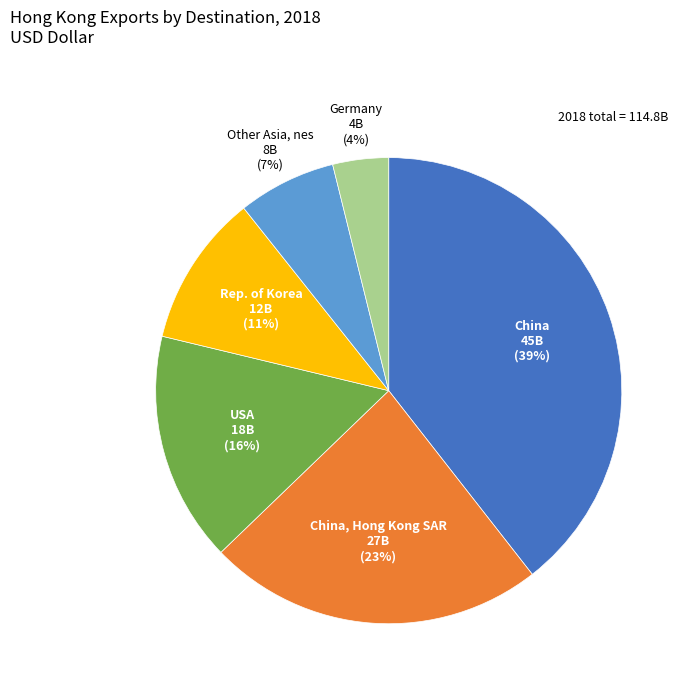

Does any single category account for the majority?

No